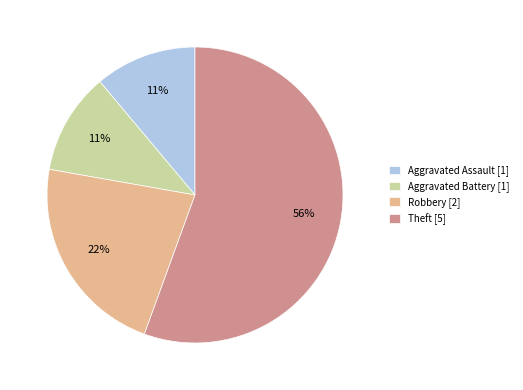

What is the largest slice in the pie chart?

Theft